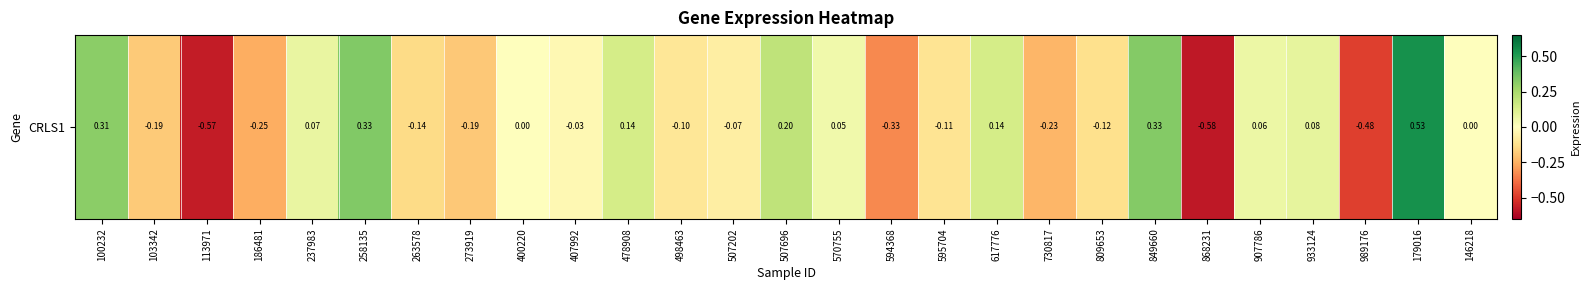

What is the greatest value displayed?

0.5